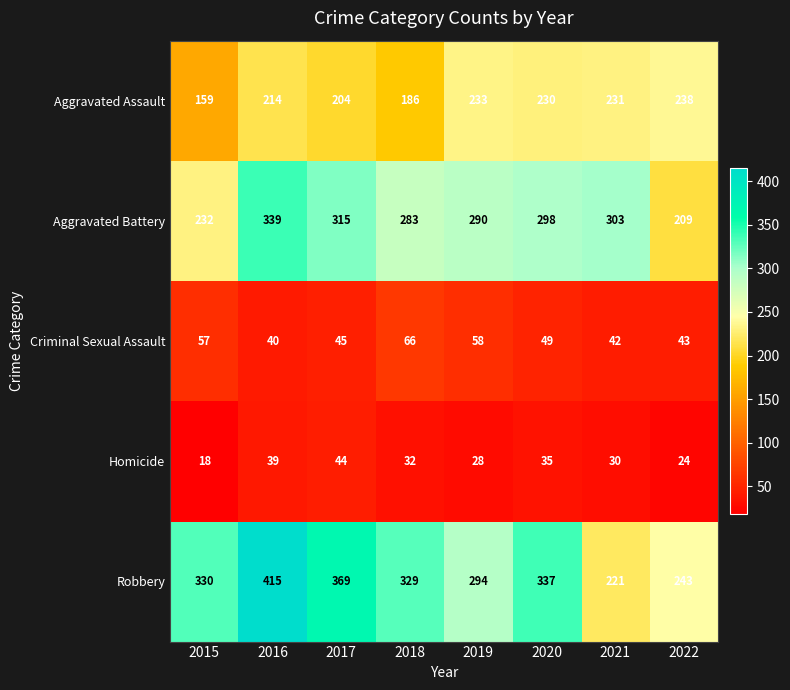

What is the difference between the maximum and minimum values in the Aggravated Assault series?

79